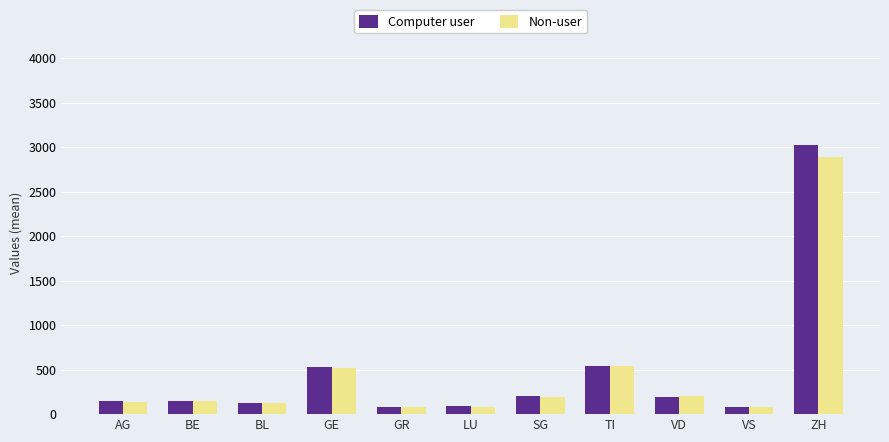

What are all the series names shown in the legend?

Computer user, Non-user